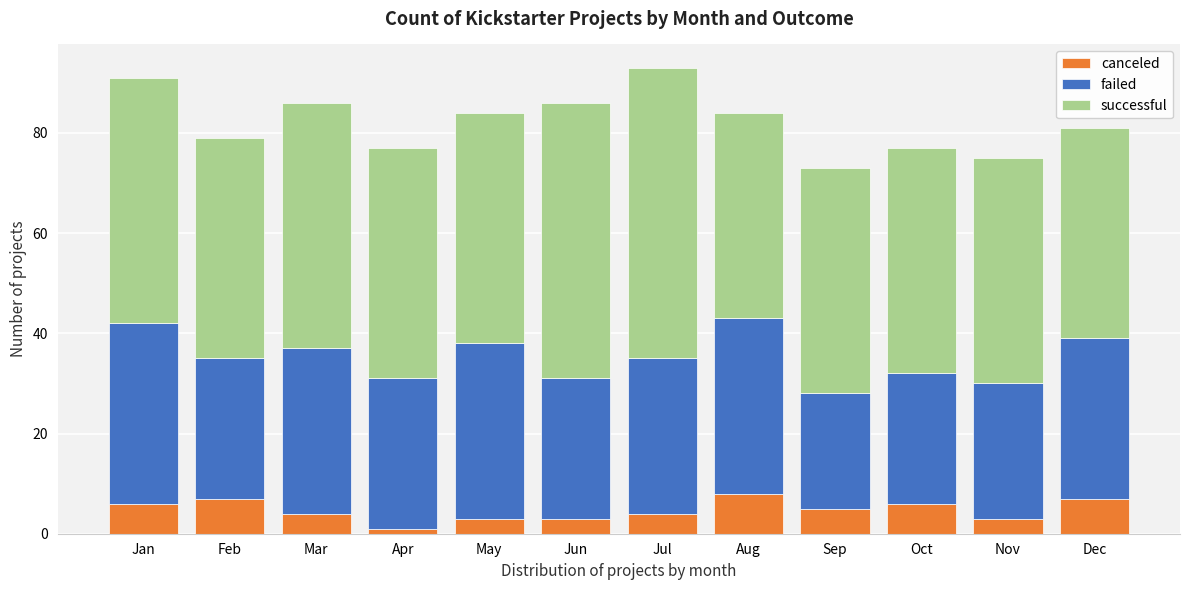

What is the total value across all series at Aug?

84